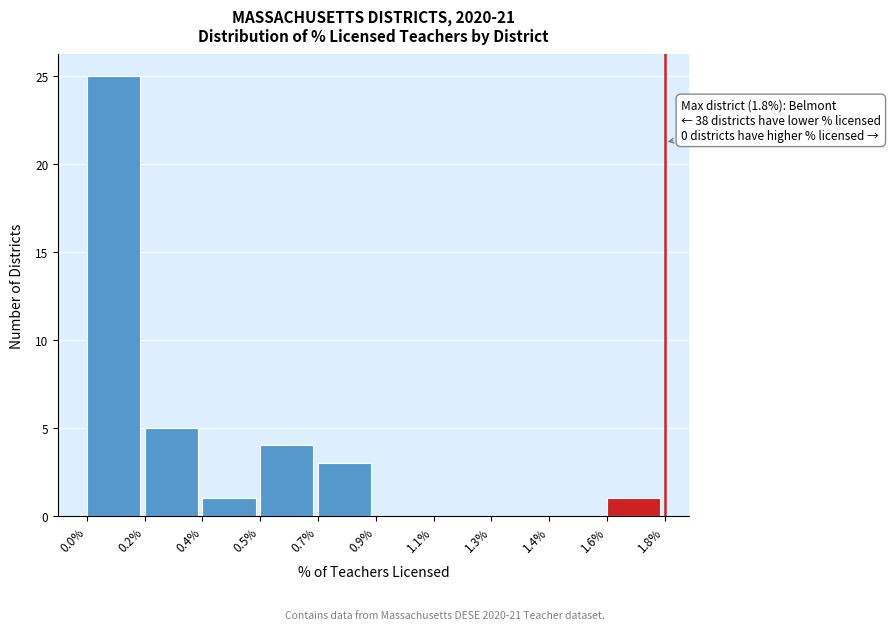

Reading left to right, extract all data points from this chart.

0.0%=25	0.2%=5	0.4%=1	0.5%=4	0.7%=3	0.9%=0	1.1%=0	1.3%=0	1.4%=0	1.6%=1